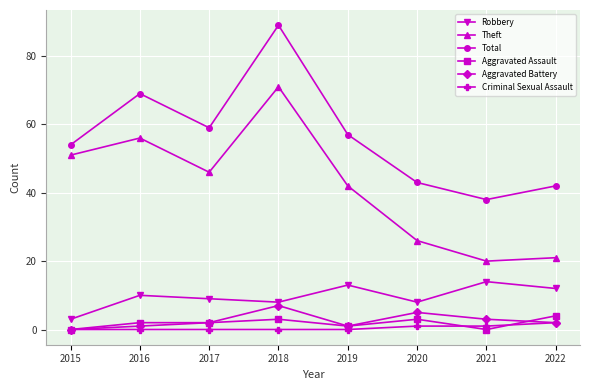

Is this an area chart (filled region under the line)?

No